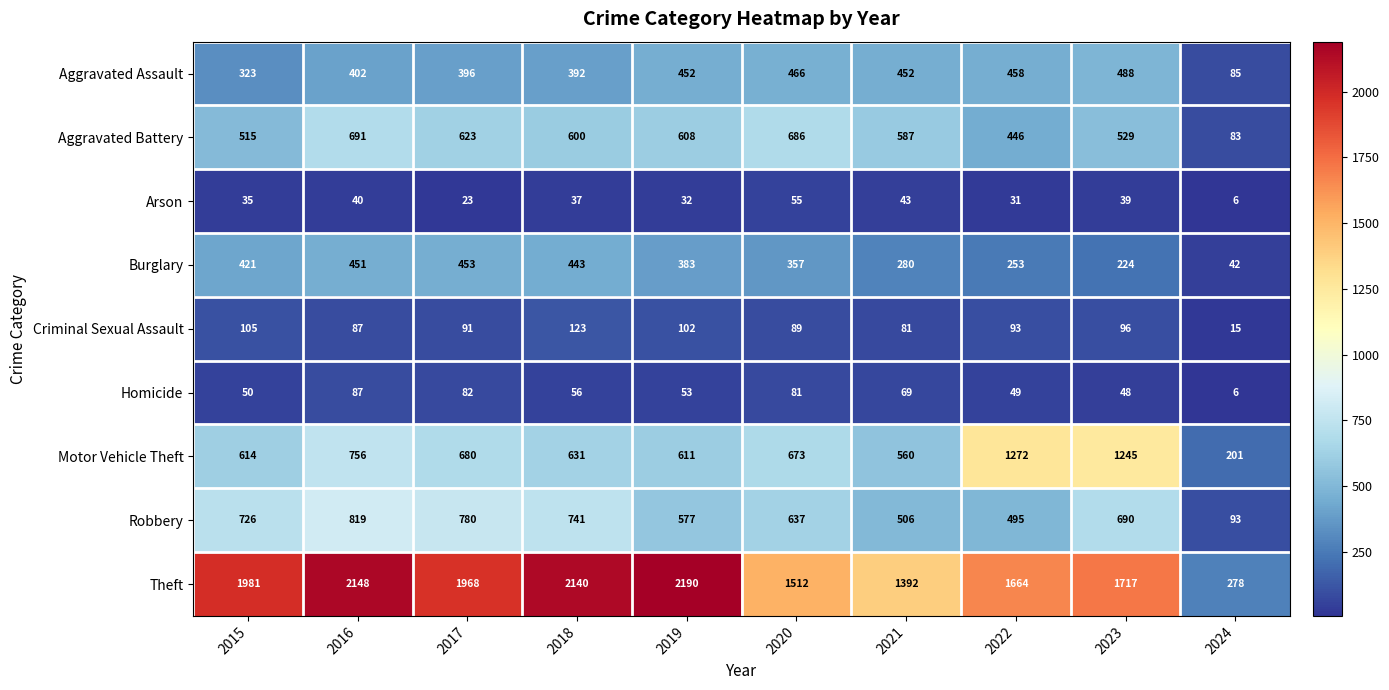

At which label is Aggravated Battery closest to 387?

2022